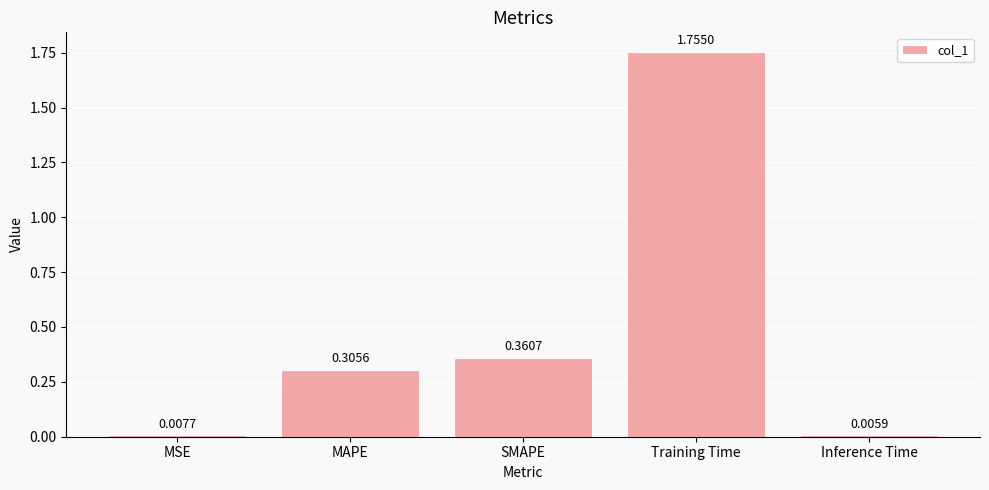

List the labels in order of value, largest first.

Training Time, SMAPE, MAPE, MSE, Inference Time